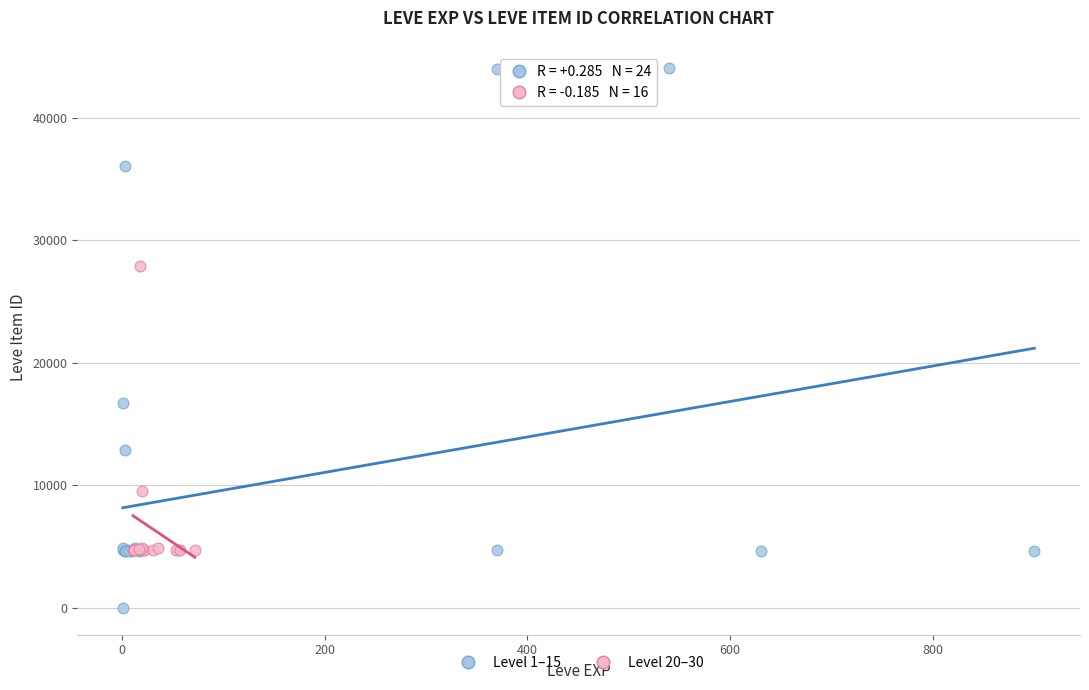

Which series has the largest Y range (max minus min)?

Level 1–15